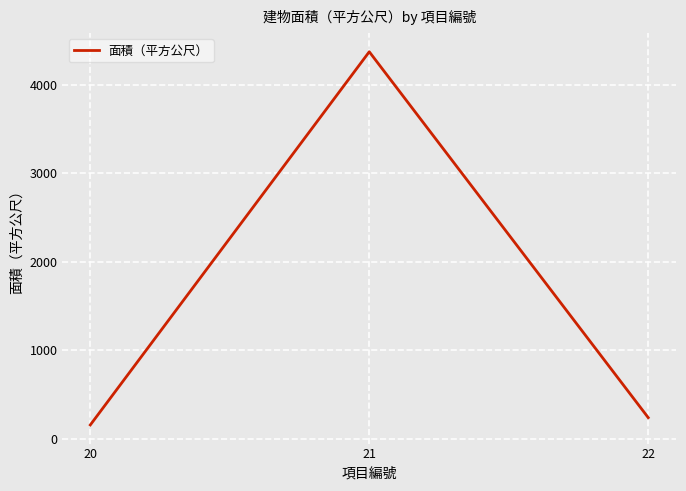

How many lines are shown in the chart?

1